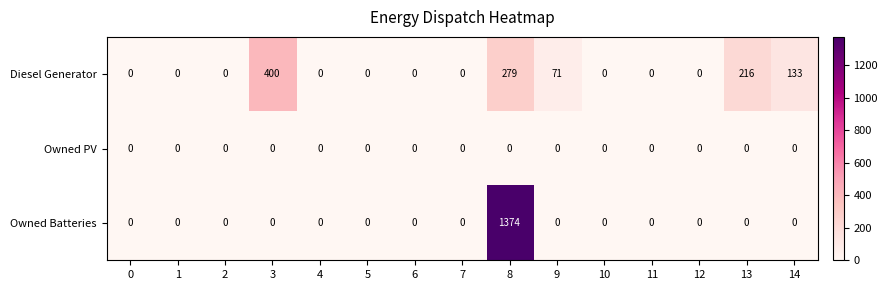

List the series in order of their peak value, highest first.

Owned Batteries, Diesel Generator, Owned PV